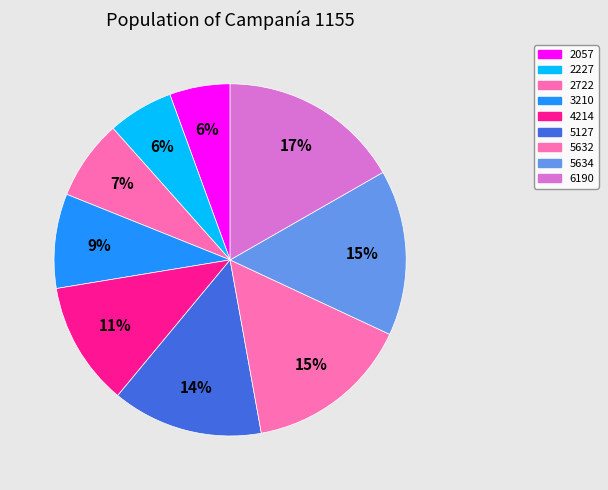

How many slices are in this pie chart?

9